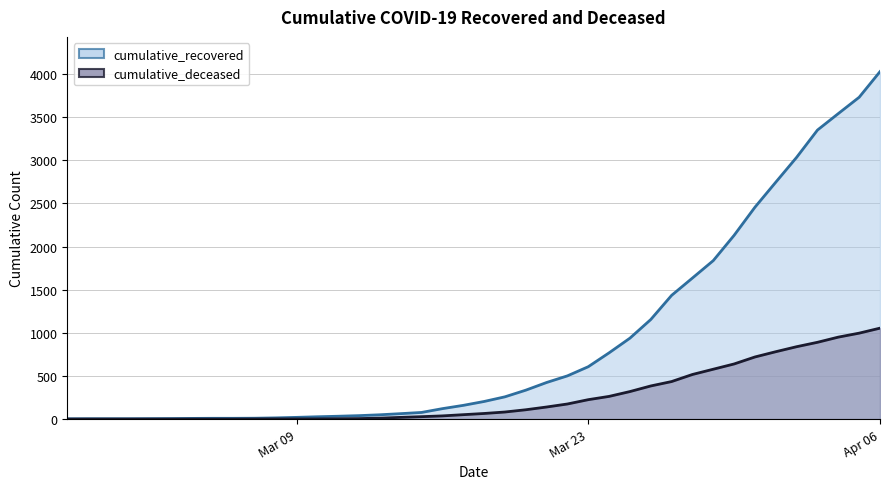

What is the greatest value displayed?

4027